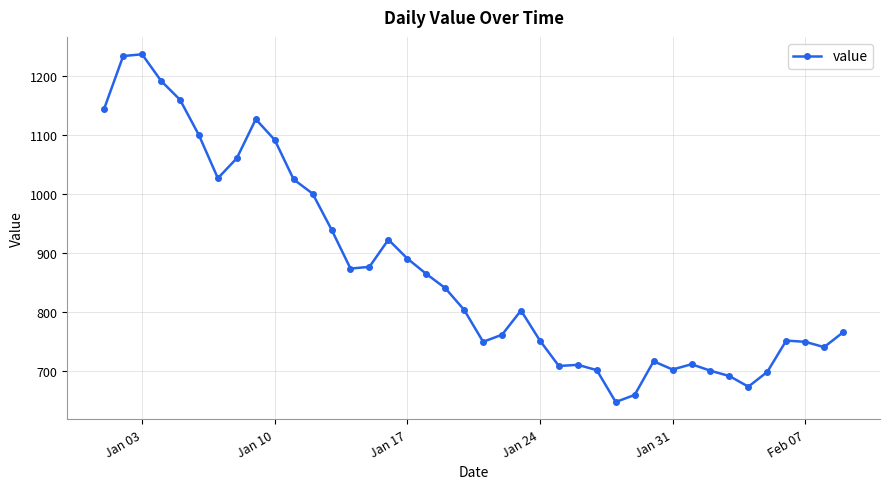

True or false: there are more than 2 points higher than both neighbors.

True